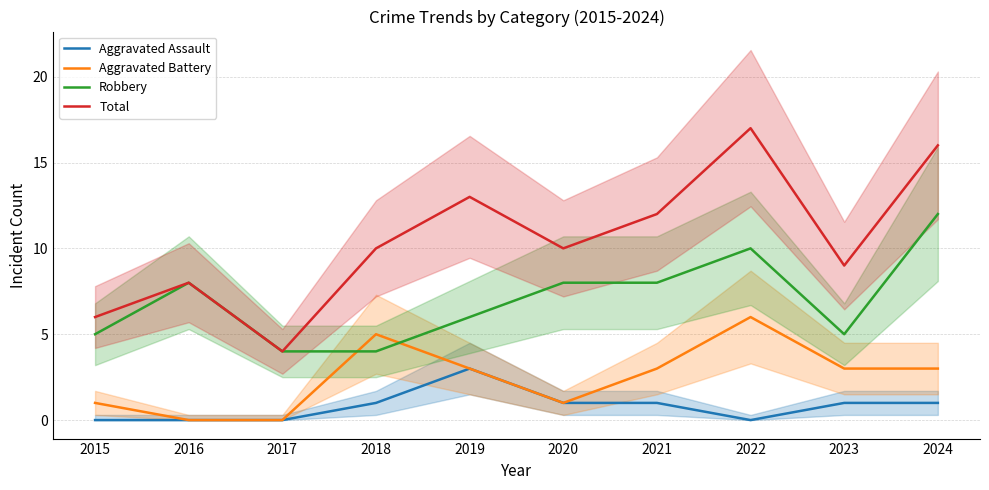

Which category has the lowest value across all series?

2015